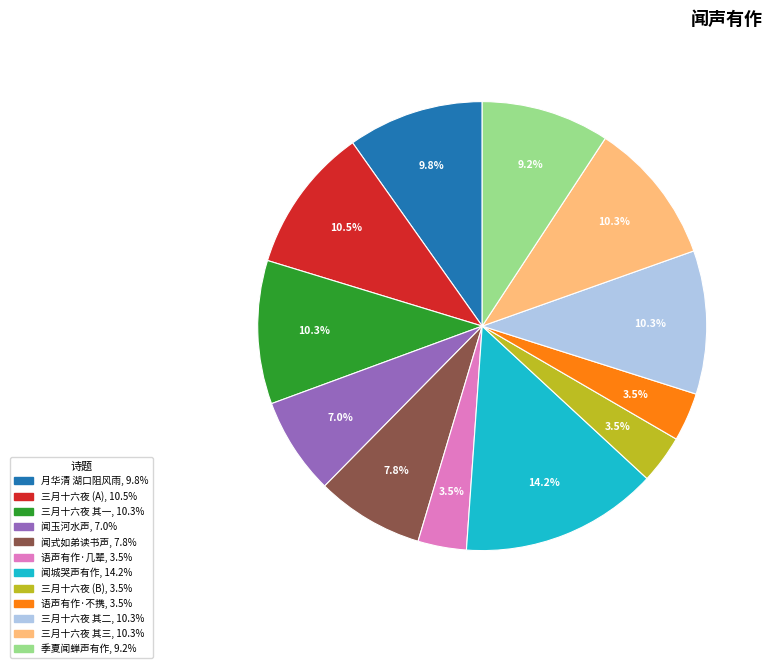

Does any single category account for the majority?

No